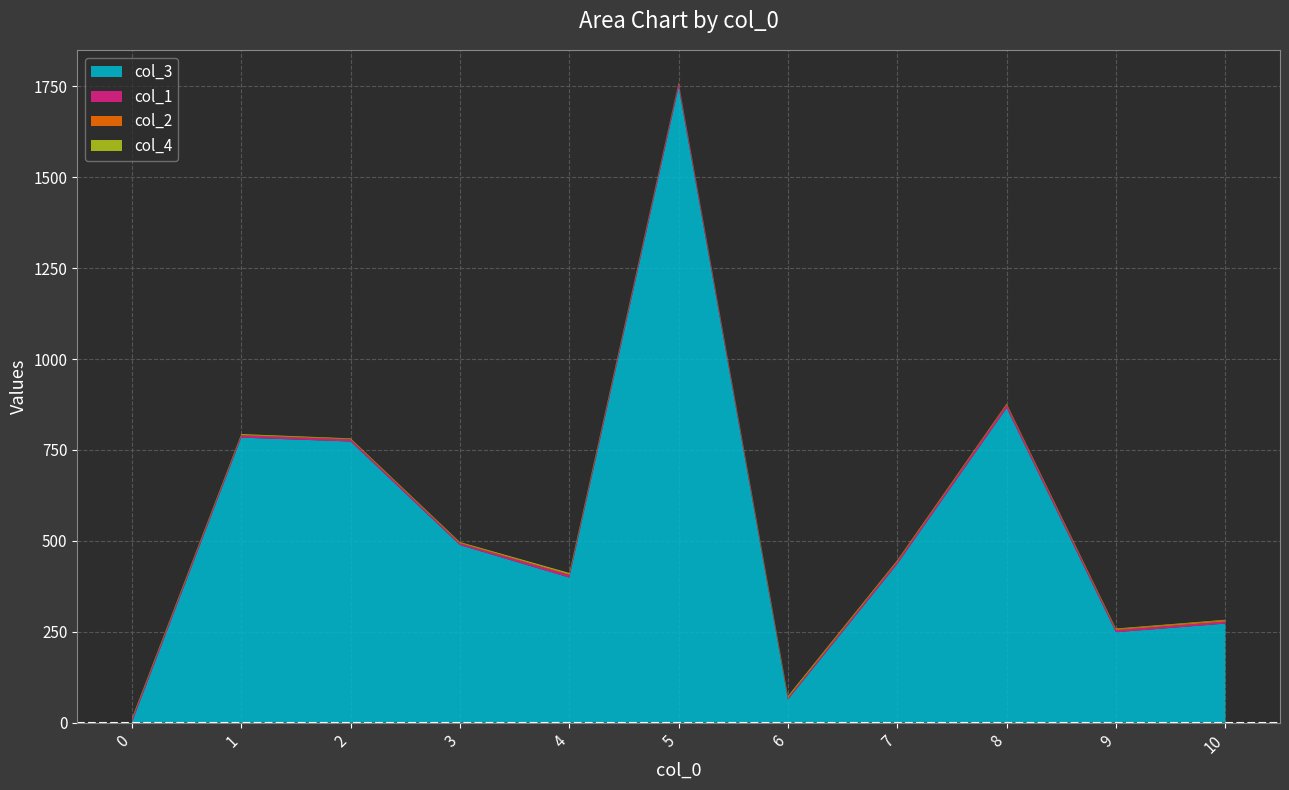

At which category is the sum across all series the highest?

5